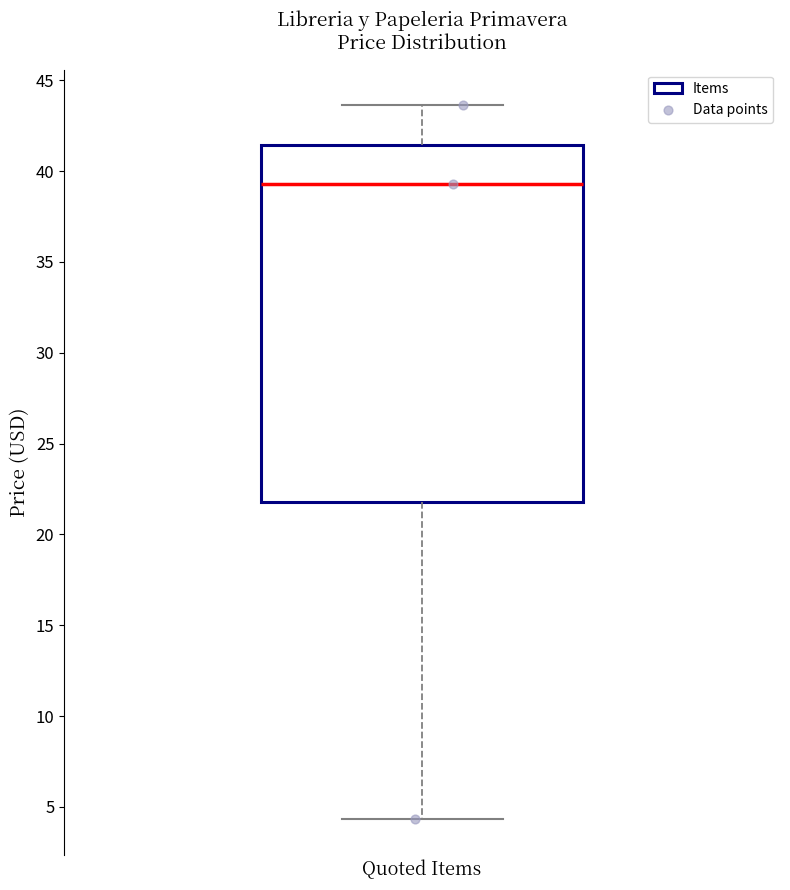

Transcribe this box plot: give where the median line is, the range the box spans, and where the two whiskers end, as read against the y-axis. The values are not printed on the chart, so give them approximately, as read against the axis.

median 39.5, box 22.0 to 41.5, whiskers 4.5 to 43.5